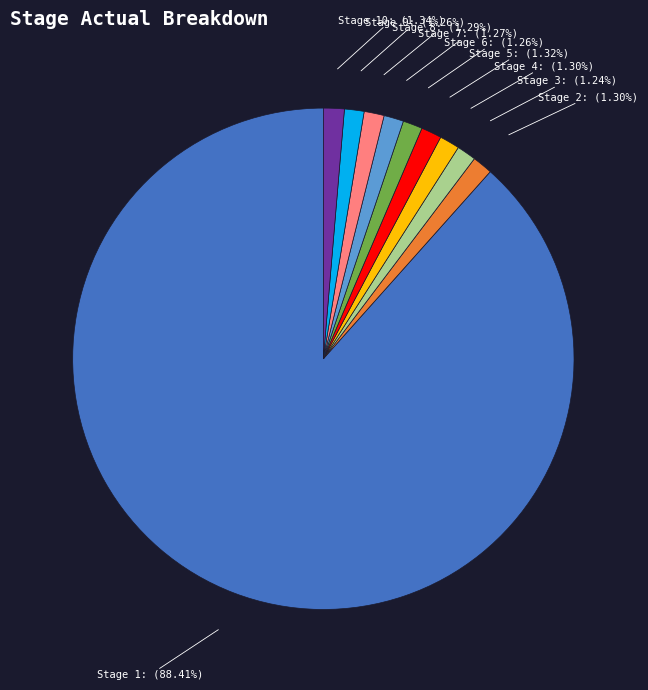

Does Stage 2 account for over 50% of the chart?

No